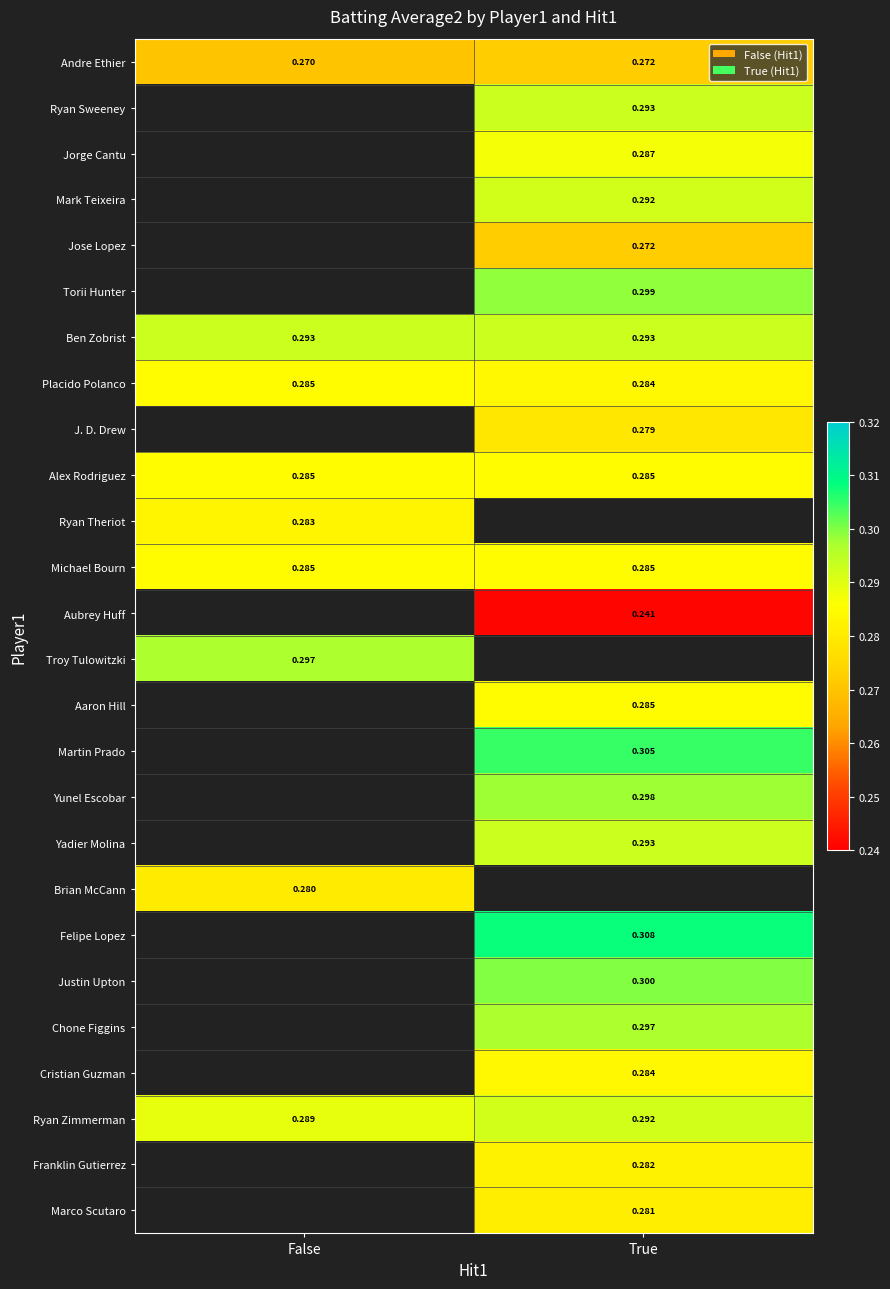

Is the value of Michael Bourn at False greater than the value of J. D. Drew at True?

Yes